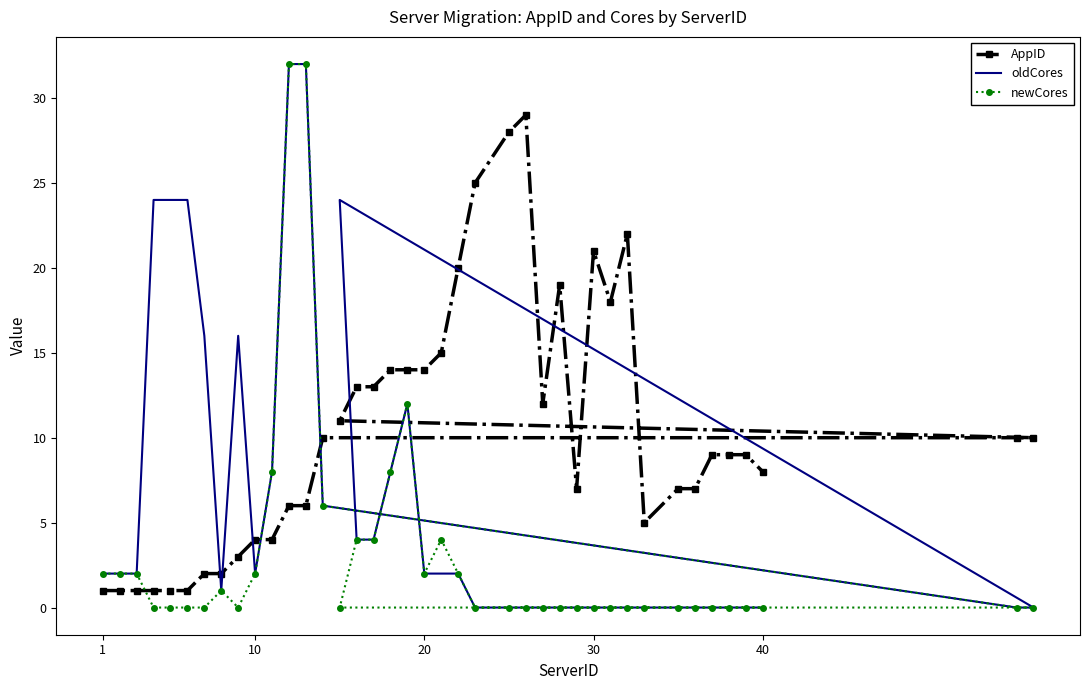

How many distinct data groups are displayed?

3